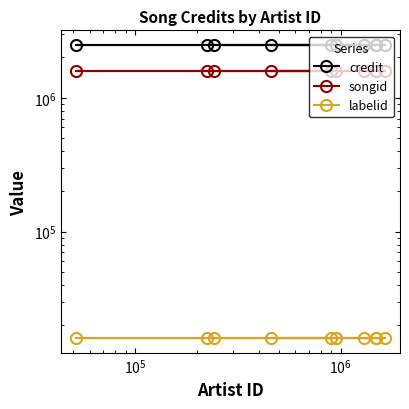

What is the sum of all labelid values?

160650